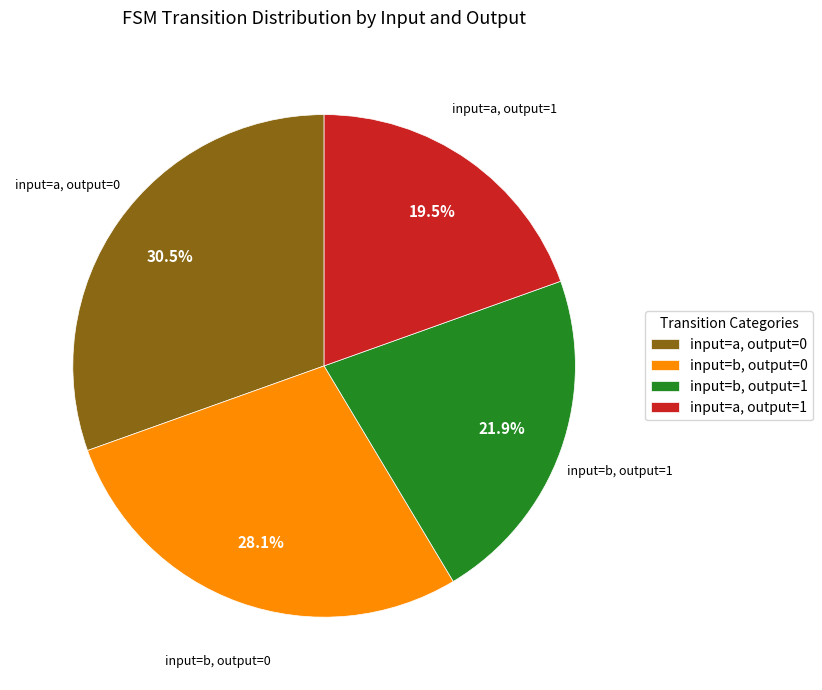

Which slice is the smallest?

input=a, output=1